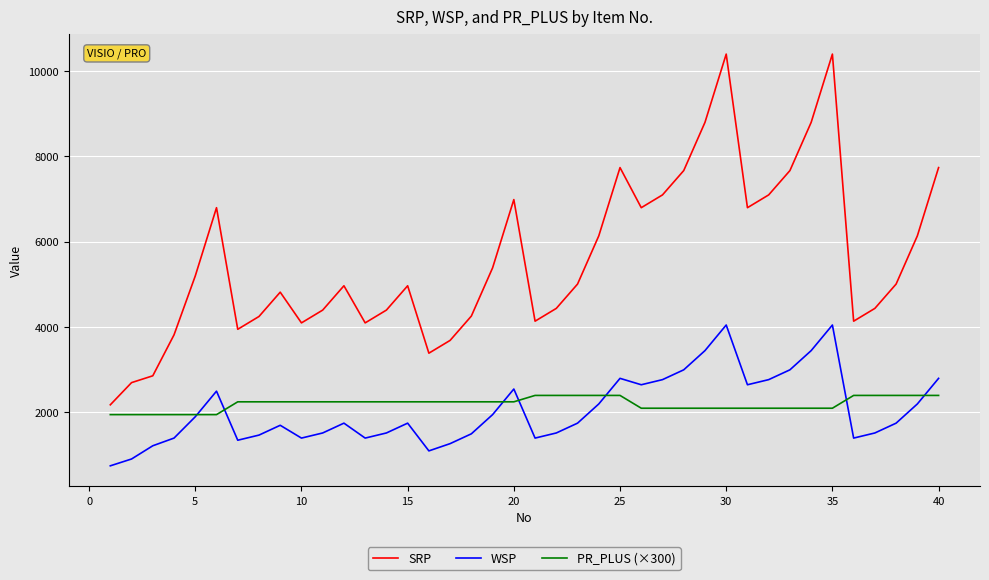

Which series has the largest range (max minus min)?

SRP